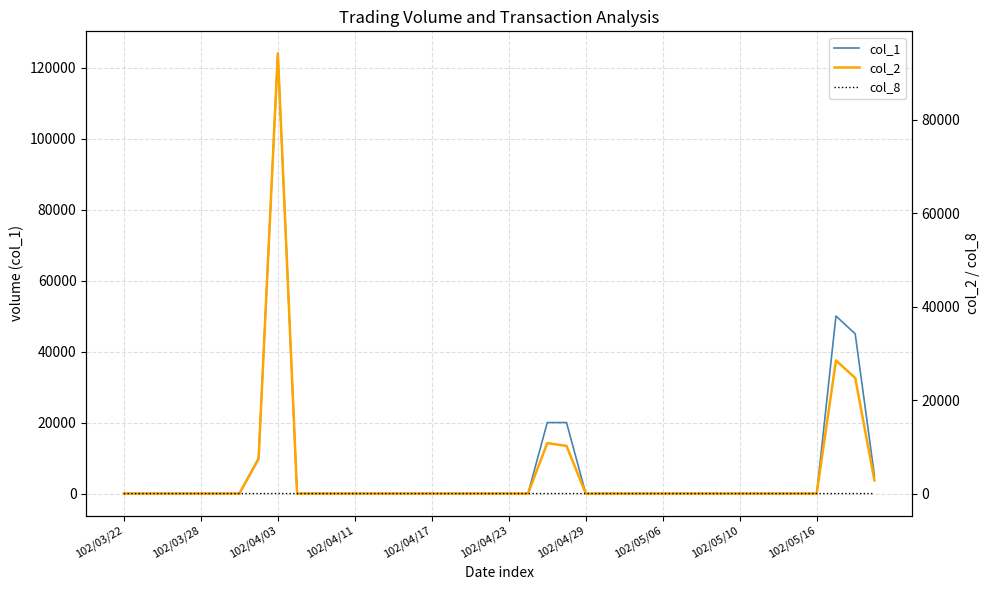

True or false: col_8 has more than 0 interior local peaks.

True